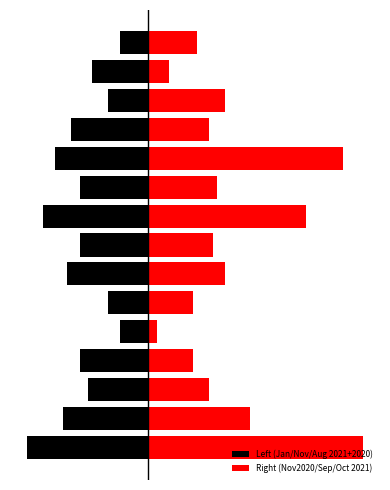

How many groups of bars are there?

15